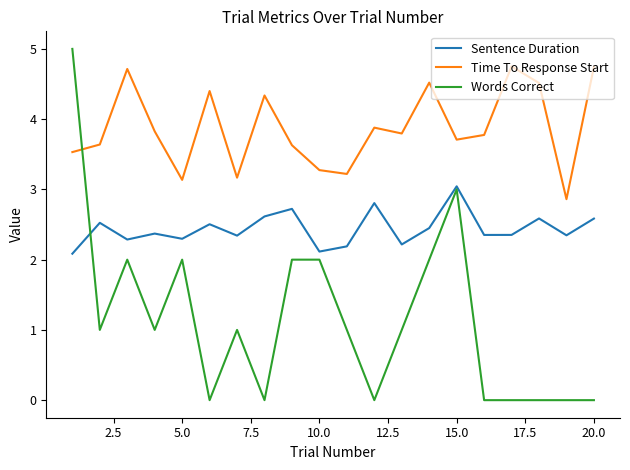

Which series has the widest spread of values?

Words Correct